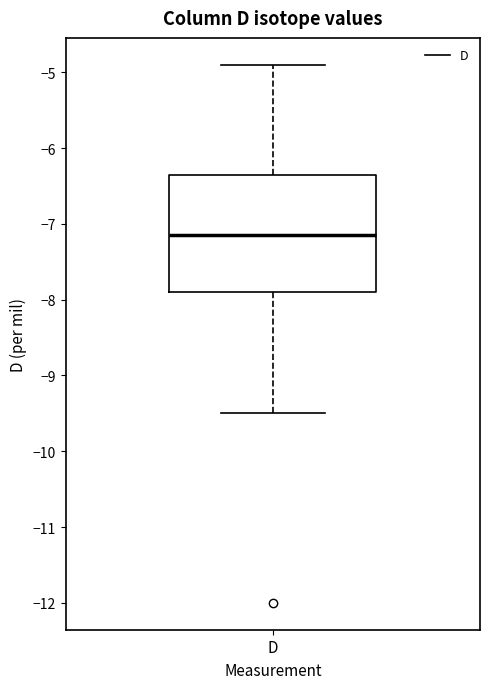

Where does the median line of the box for D sit on the y-axis? The values are not printed on the chart, so give them approximately, as read against the axis.

-7.1